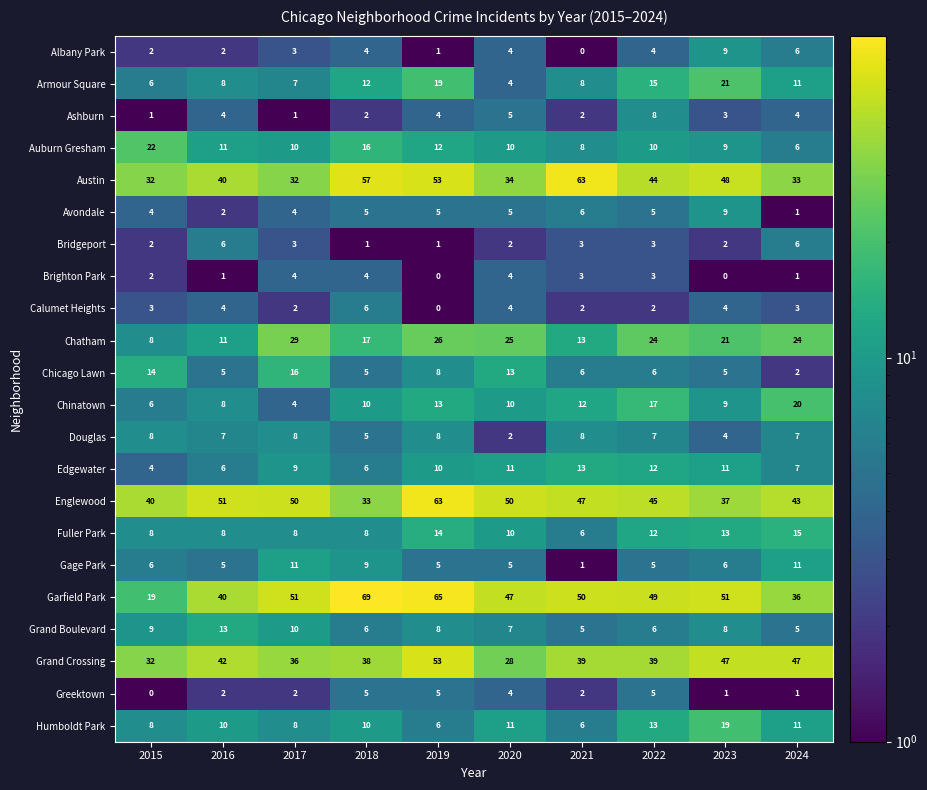

Count the number of categories in the chart.

10